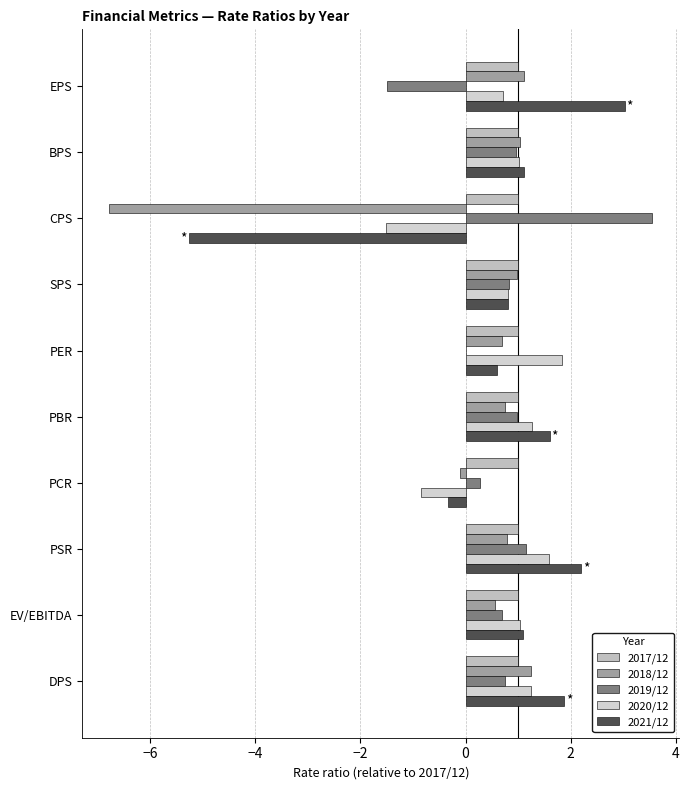

How many data points does each series have?

10